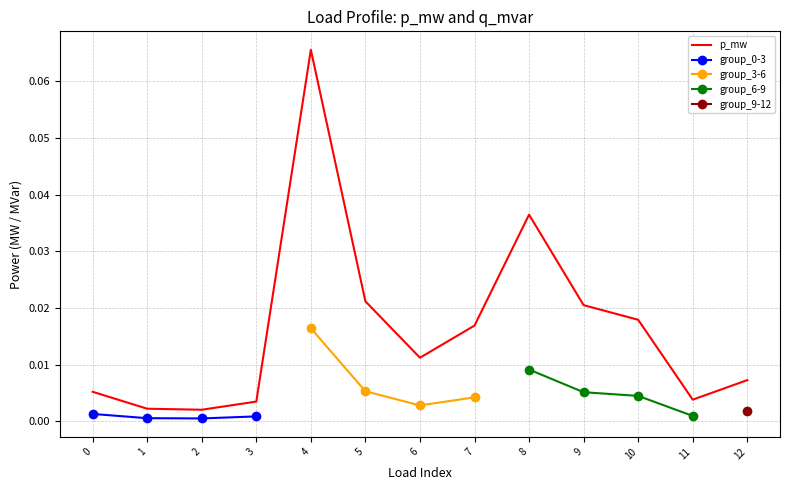

Reading left to right, list all the values displayed in this chart.

0.0	0.0	0.0	0.0	0.1	0.0	0.0	0.0	0.0	0.0	0.0	0.0	0.0